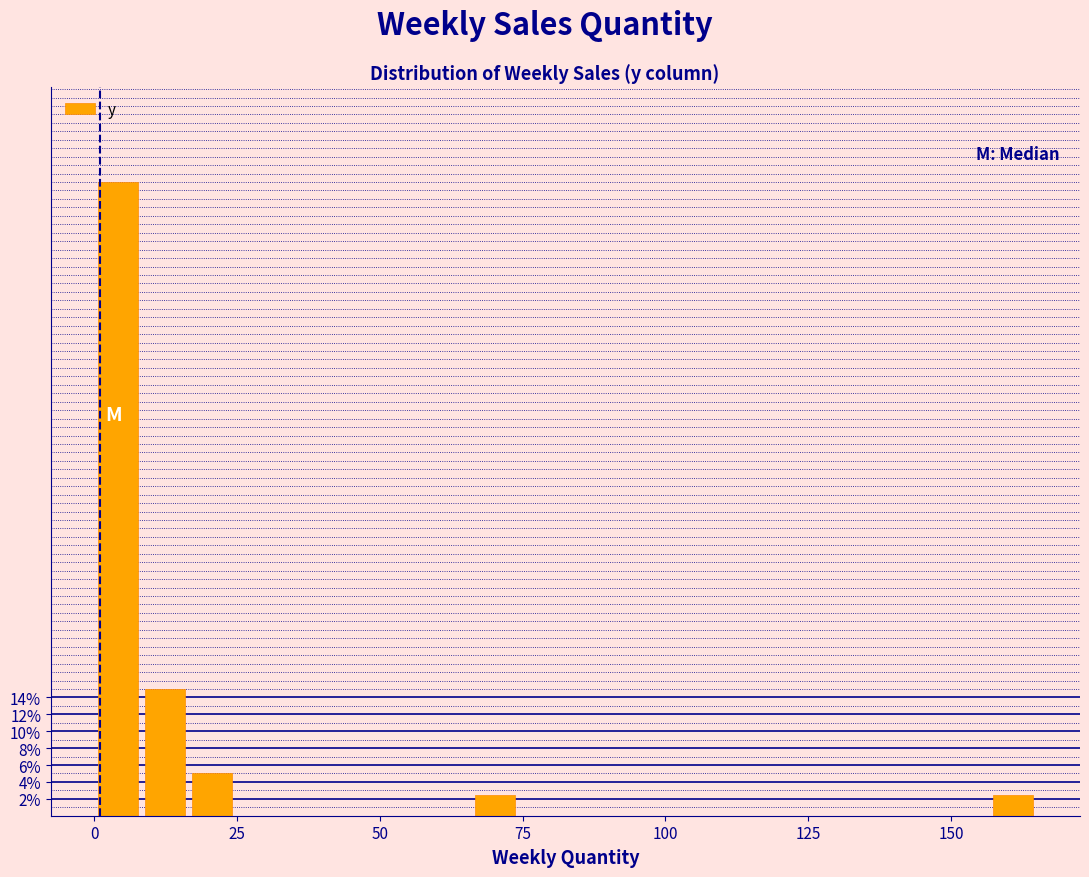

Around what value on the x-axis is the tallest bar? Give the approximate position of its centre, as read against the axis.

5